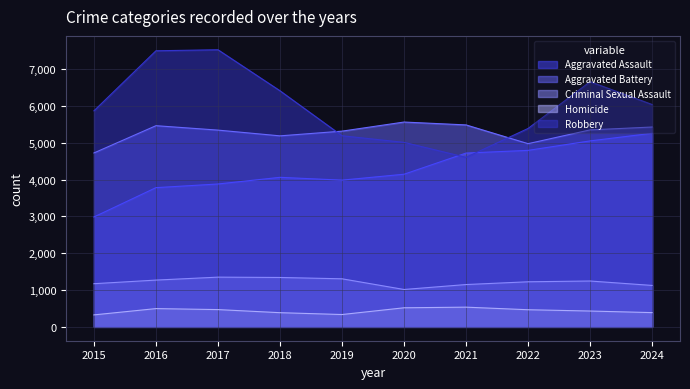

The value of Criminal Sexual Assault at 2016 is 1888. True or false?

False